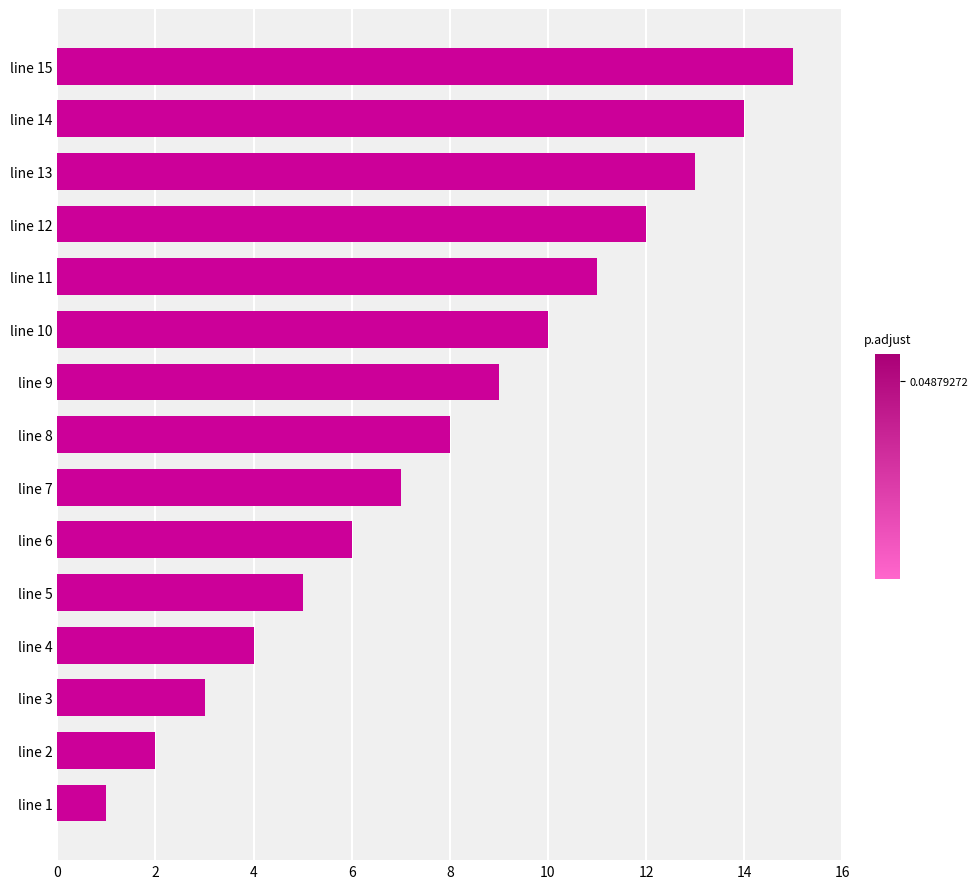

What is the sum of all values?

120